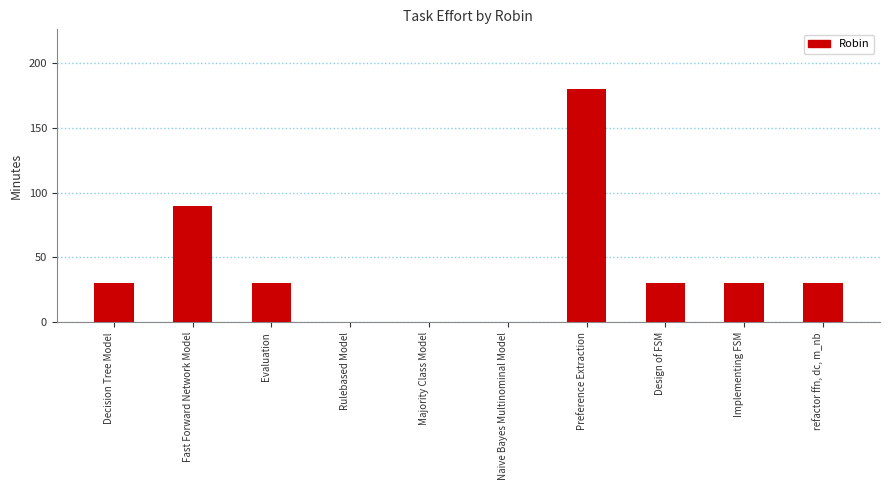

Count the values in the range 0 to 30.

8